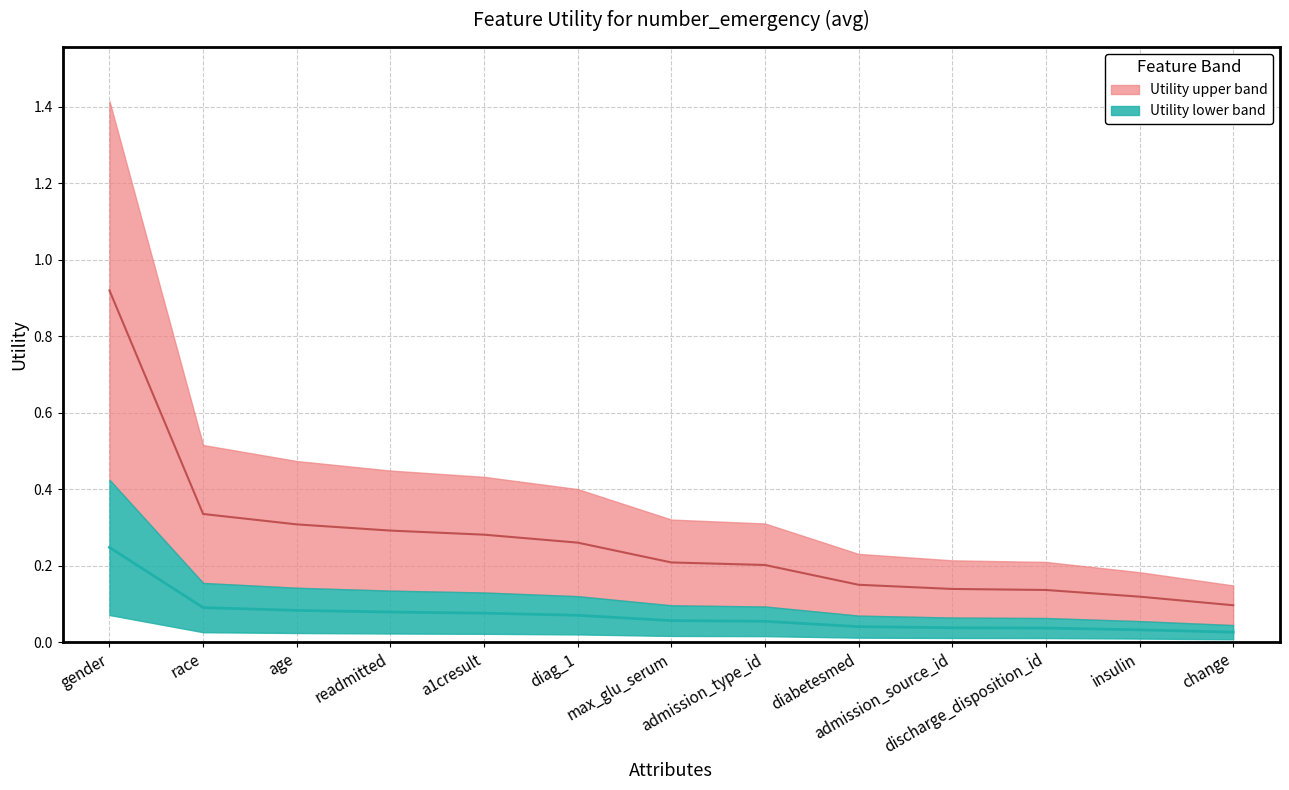

What is the value of the 8th point from the left?

0.2